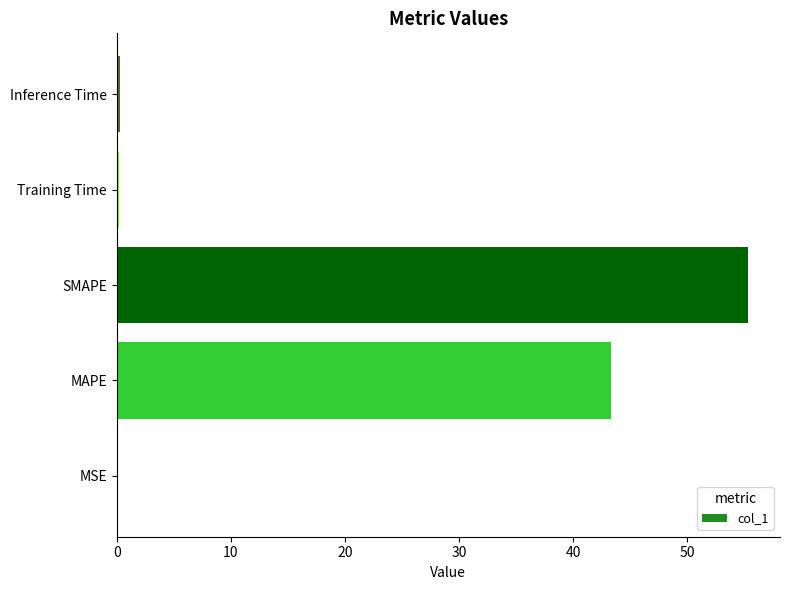

At which label is the value closest to 27?

MAPE